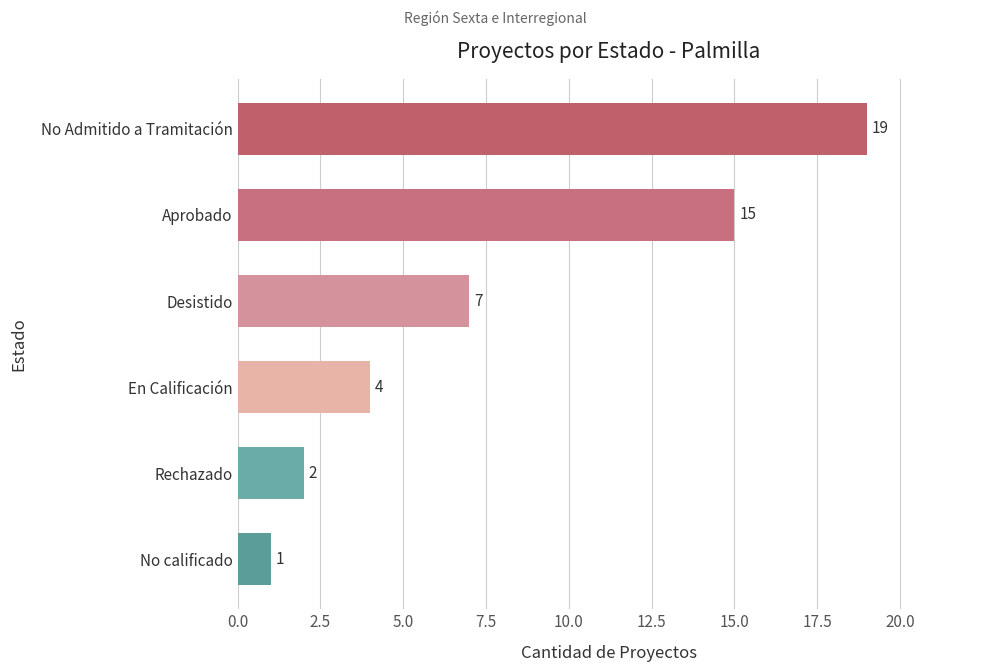

How many values are below 7?

3